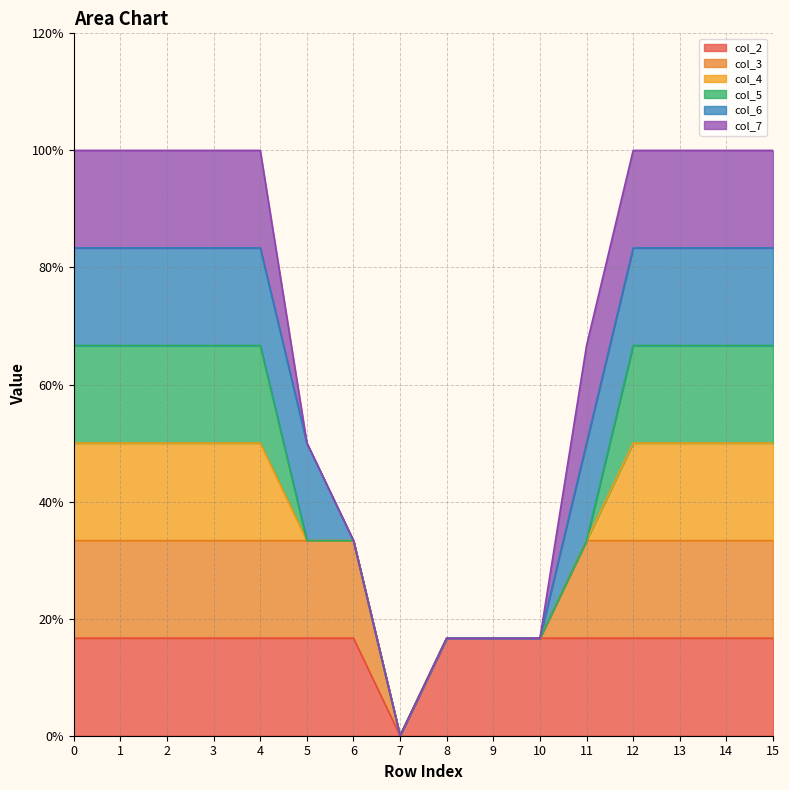

Reading left to right, what are all the values shown in this chart?

col_2: 0=1	1=1	2=1	3=1	4=1	5=1	6=1	7=0	8=1	9=1	10=1	11=1	12=1	13=1	14=1	15=1
col_3: 0=1	1=1	2=1	3=1	4=1	5=1	6=1	7=0	8=0	9=0	10=0	11=1	12=1	13=1	14=1	15=1
col_4: 0=1	1=1	2=1	3=1	4=1	5=0	6=0	7=0	8=0	9=0	10=0	11=0	12=1	13=1	14=1	15=1
col_5: 0=1	1=1	2=1	3=1	4=1	5=0	6=0	7=0	8=0	9=0	10=0	11=0	12=1	13=1	14=1	15=1
col_6: 0=1	1=1	2=1	3=1	4=1	5=1	6=0	7=0	8=0	9=0	10=0	11=1	12=1	13=1	14=1	15=1
col_7: 0=1	1=1	2=1	3=1	4=1	5=0	6=0	7=0	8=0	9=0	10=0	11=1	12=1	13=1	14=1	15=1